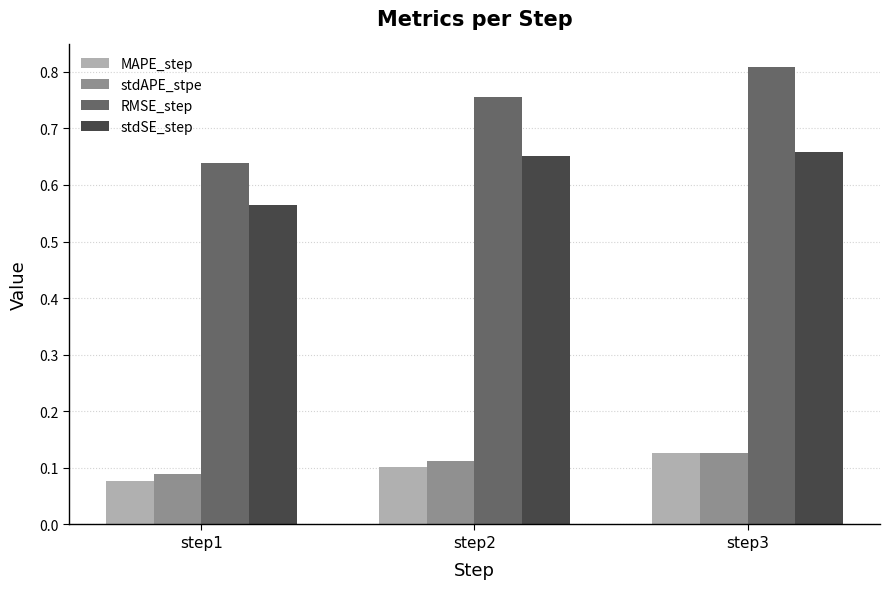

What is the total value across all series at step3?

1.7